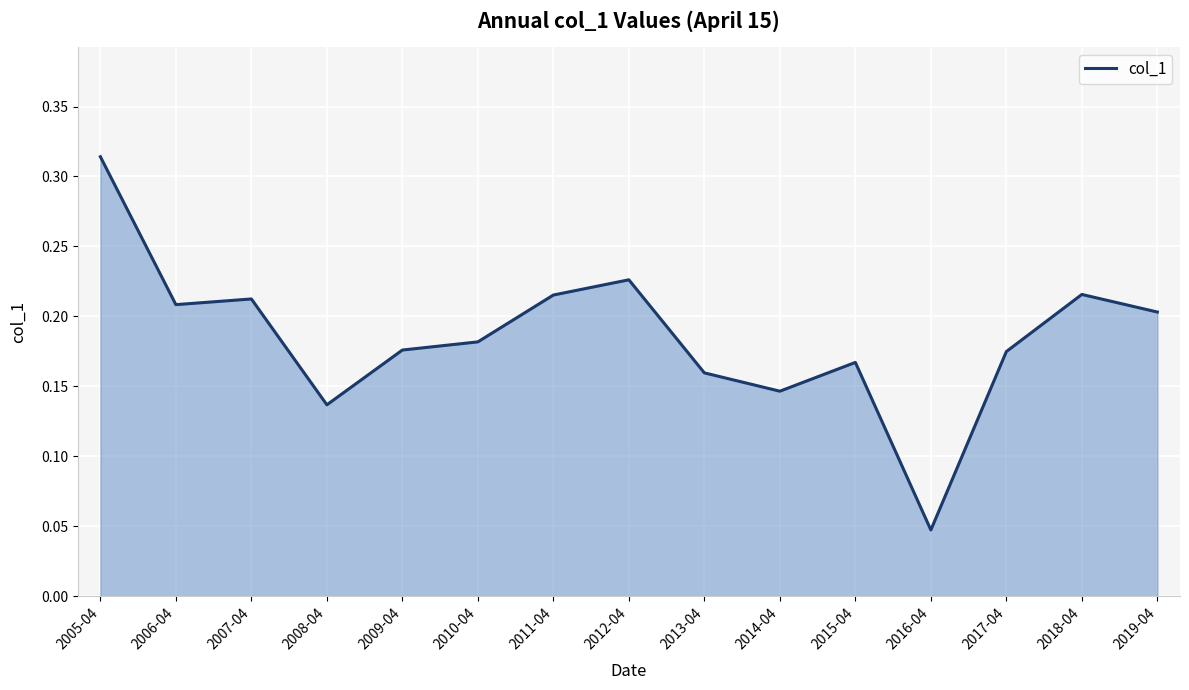

Where is the data nearest to the value 0?

2016-04